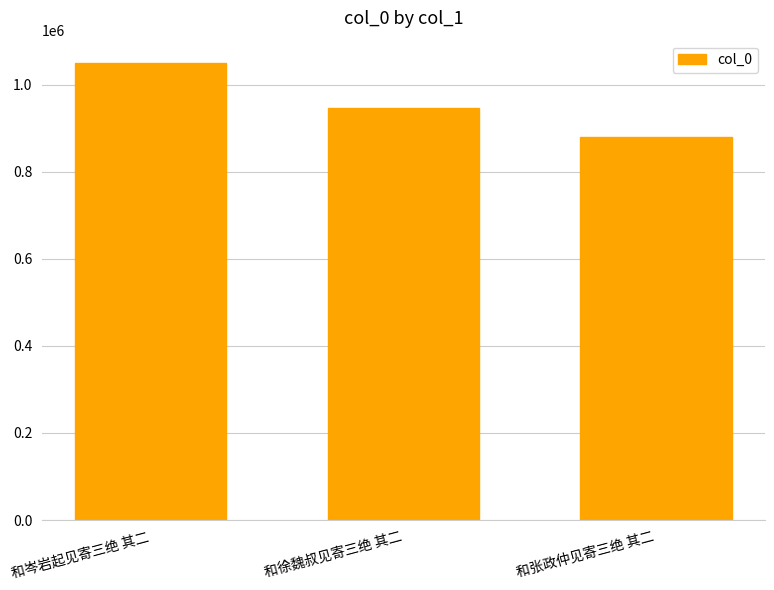

Read the value at 和岑岩起见寄三绝 其二, to the nearest 50.

1049100